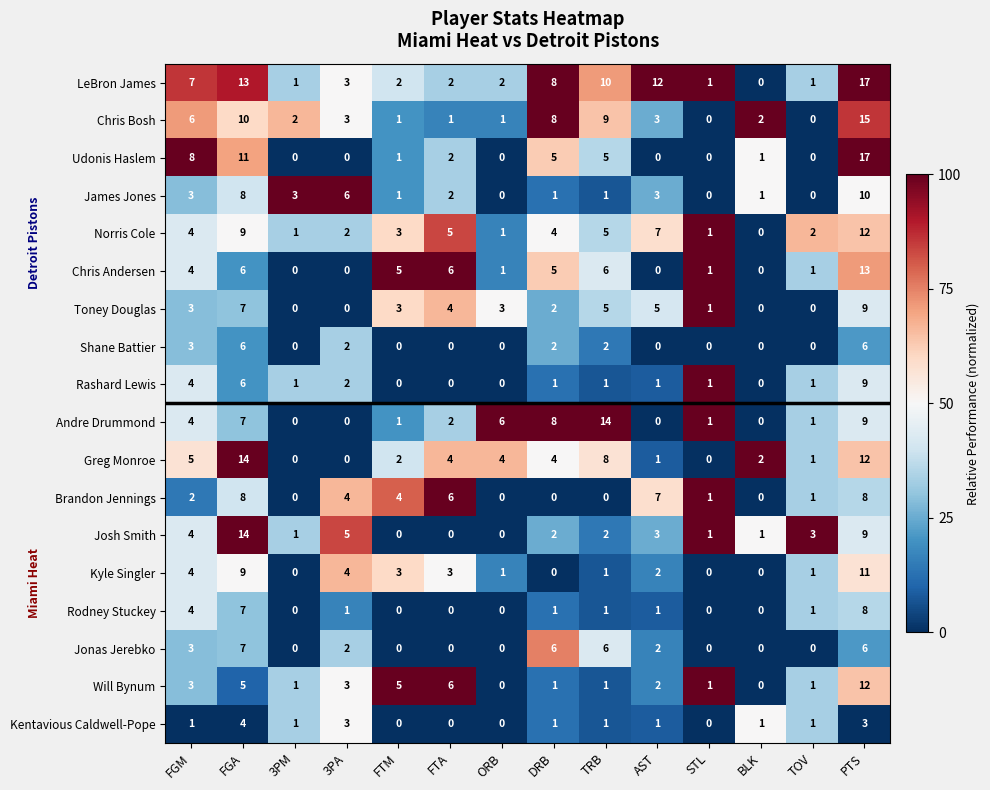

What is the average value of the Toney Douglas series?

3